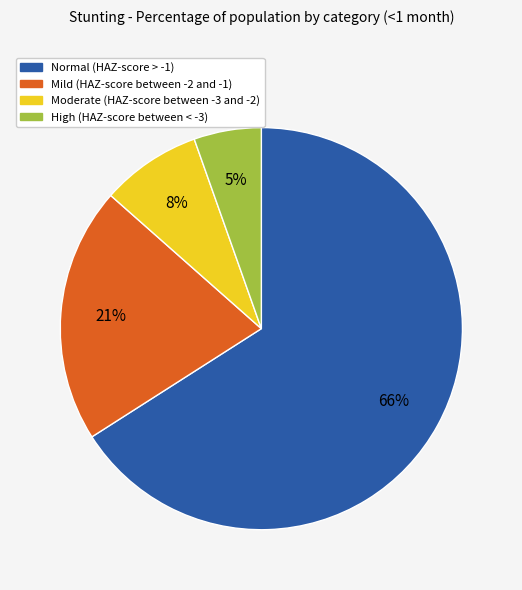

To the nearest percent, what percentage of the pie is Mild (HAZ-score between -2 and -1)?

21%